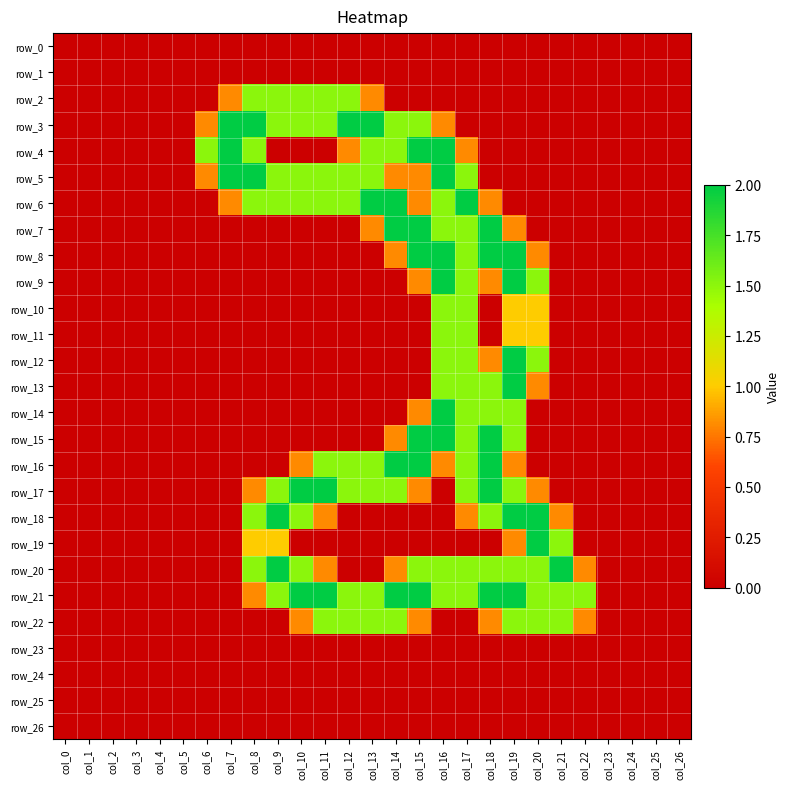

Which series changed the most between col_16 and col_22?

row_4